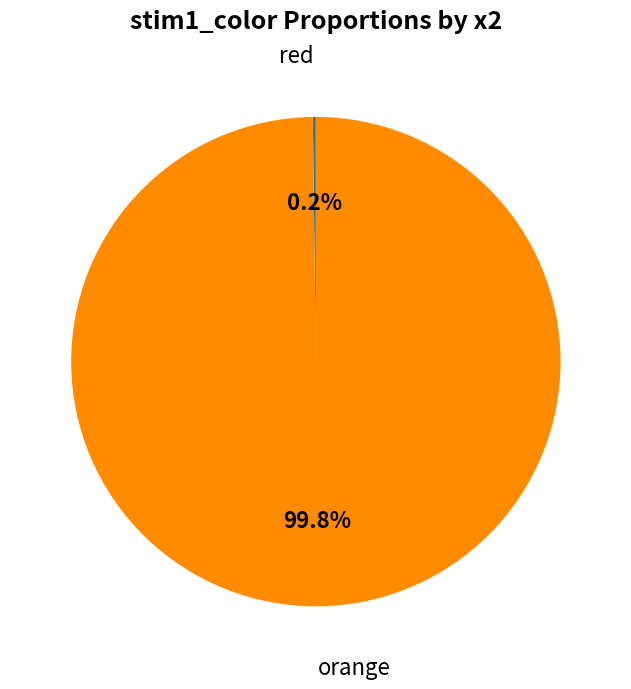

Is there a majority slice in this chart?

Yes